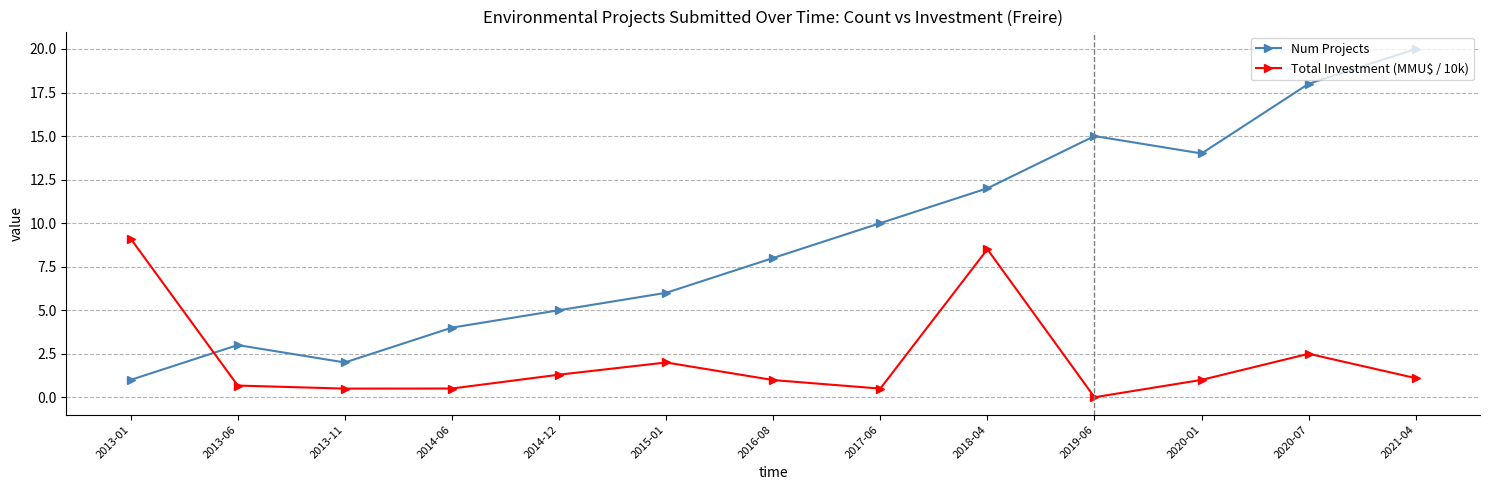

Which category has the highest value in the Num Projects series?

2021-04